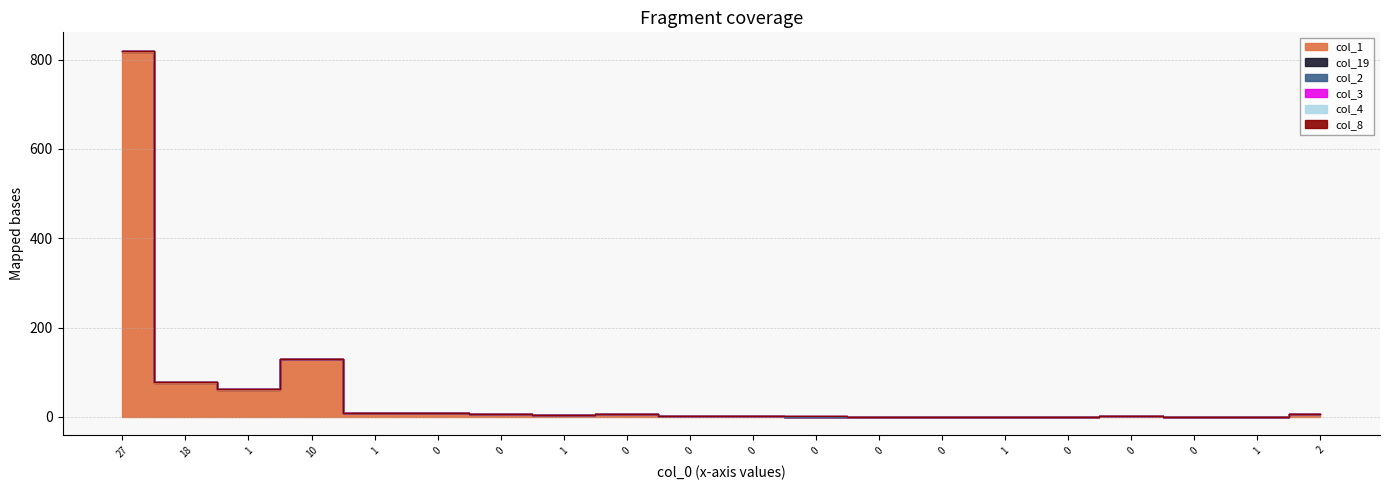

Count the number of data series in this chart.

6